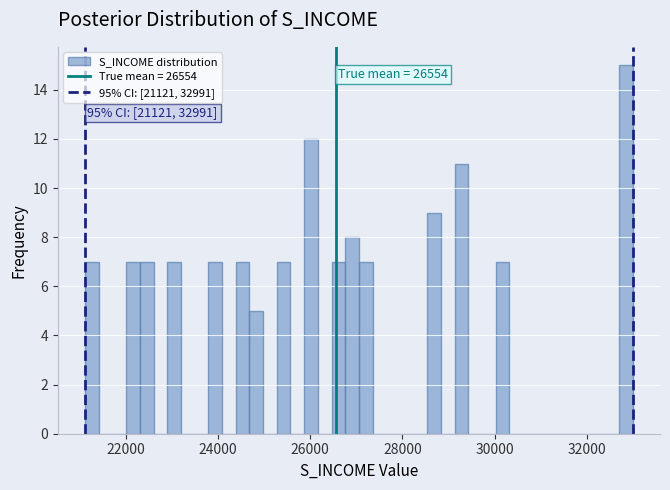

Read against the x-axis, roughly where is the centre of the tallest bar?

32800